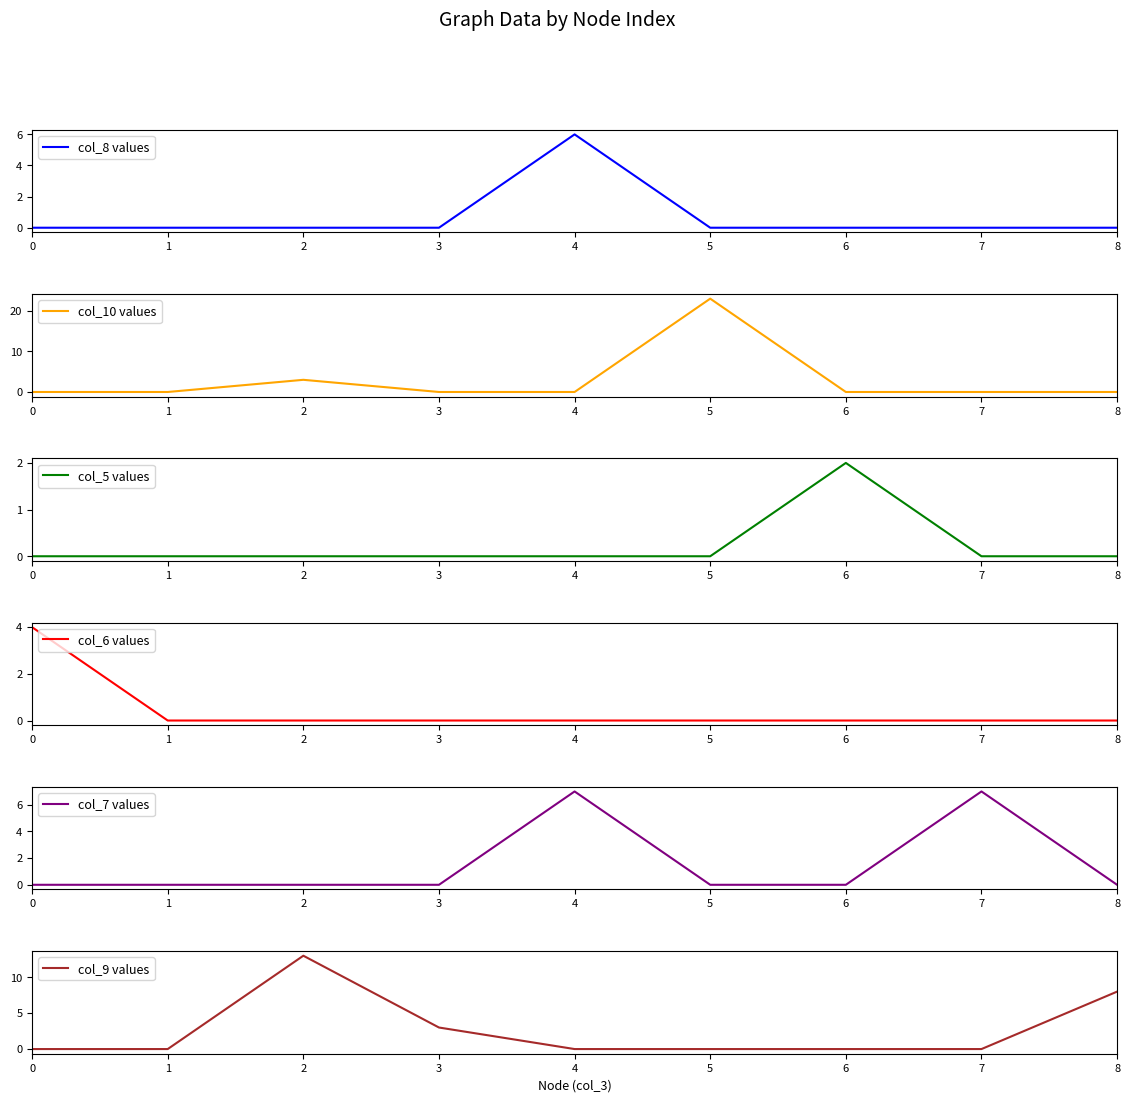

Is the value of col_9 values at 8 greater than the value of col_6 values at 8?

Yes